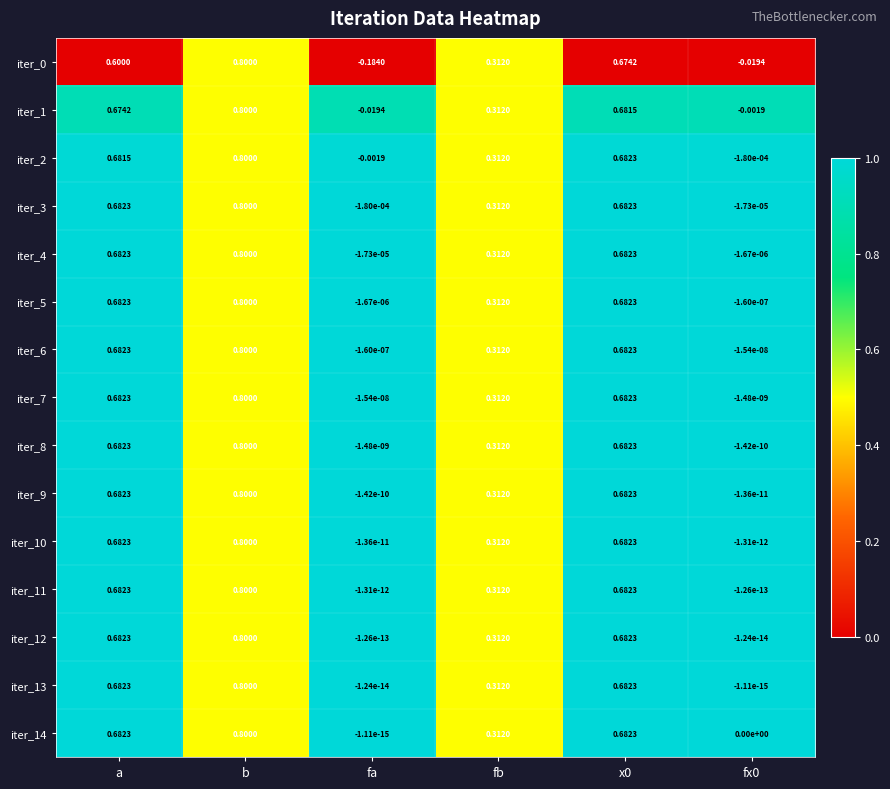

At which category is the sum across all series the highest?

b